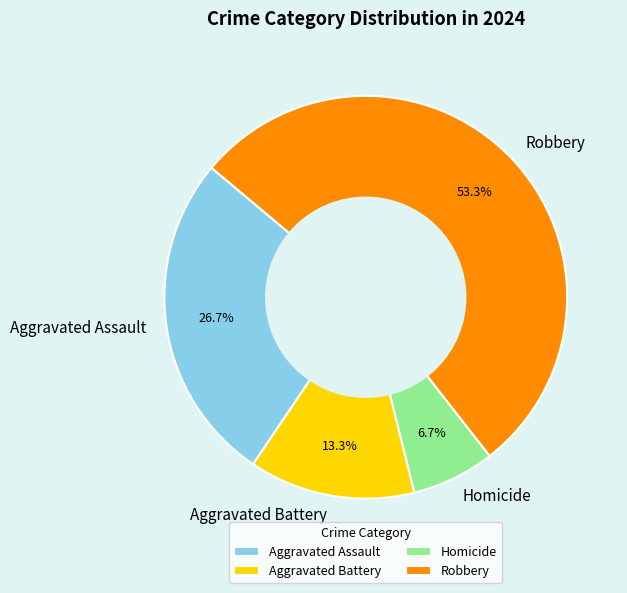

To the nearest percent, what is the difference between the Homicide and Aggravated Assault slice percentages?

20%